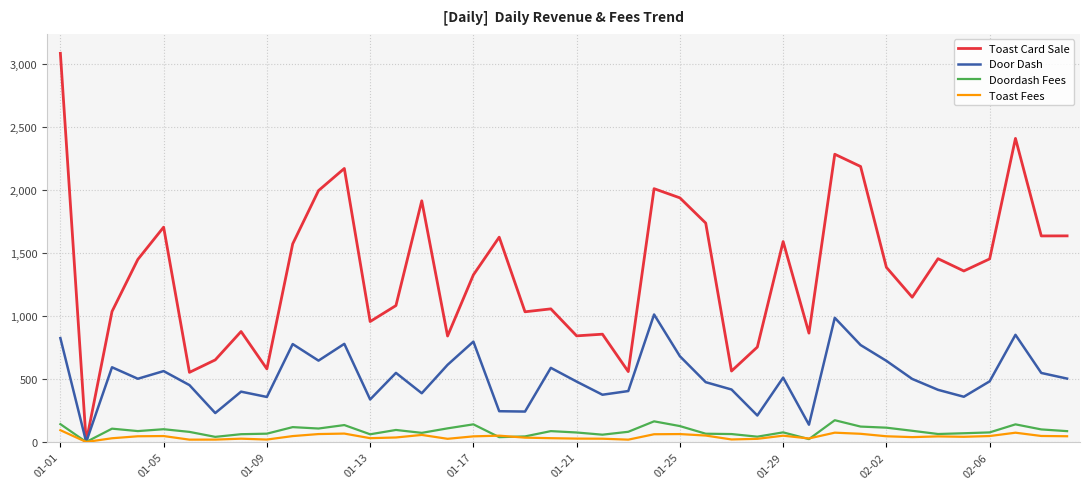

What is the highest value of the Door Dash series?

1010.7